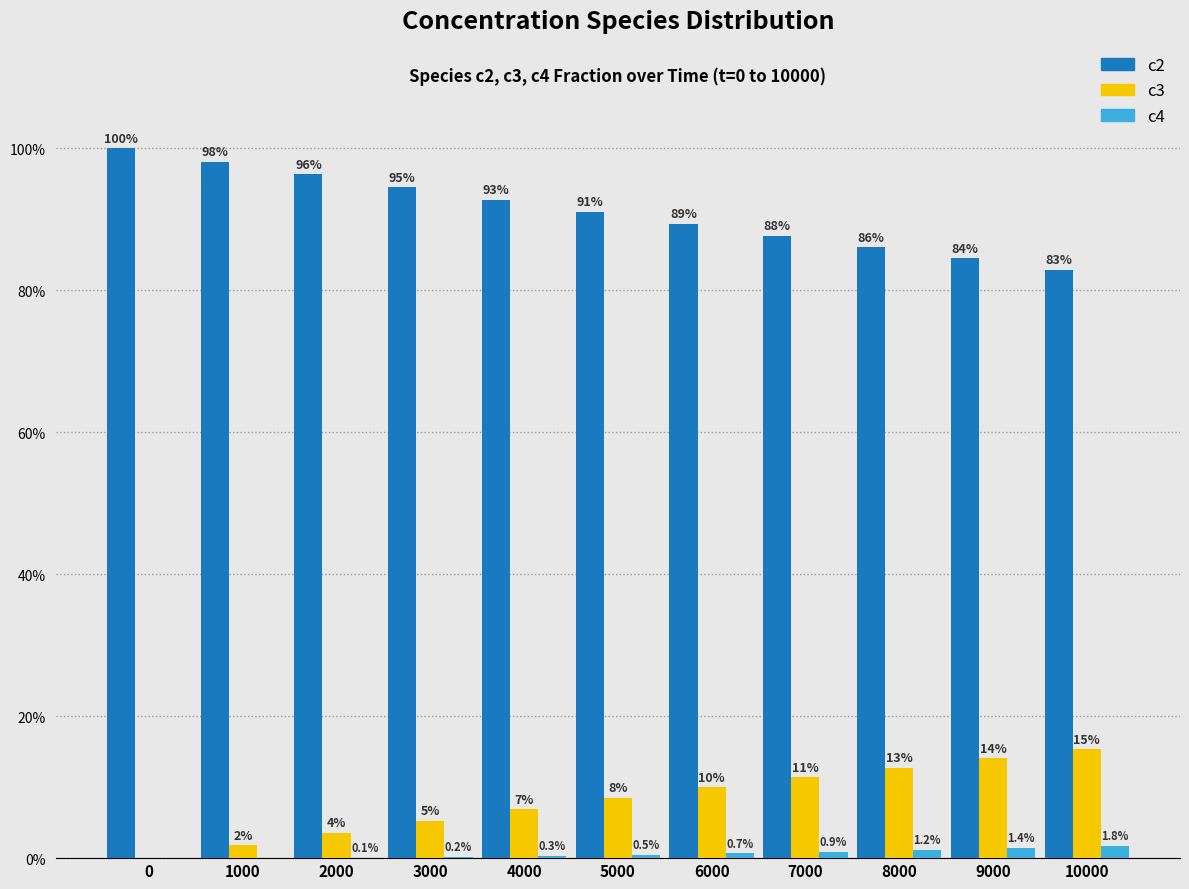

Between 2000 and 7000, which series saw the biggest shift?

c2